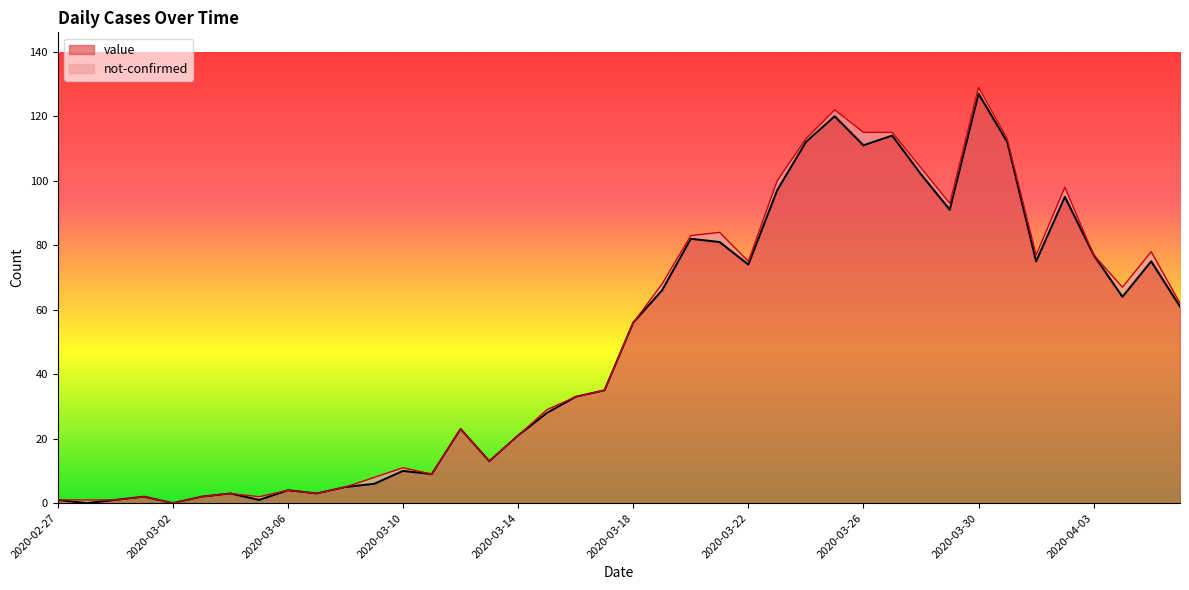

List the labels in order of value, smallest first.

2020-02-28, 2020-03-02, 2020-02-27, 2020-02-29, 2020-03-05, 2020-03-01, 2020-03-03, 2020-03-04, 2020-03-07, 2020-03-06, 2020-03-08, 2020-03-09, 2020-03-11, 2020-03-10, 2020-03-13, 2020-03-14, 2020-03-12, 2020-03-15, 2020-03-16, 2020-03-17, 2020-03-18, 2020-04-06, 2020-04-04, 2020-03-19, 2020-03-22, 2020-04-01, 2020-04-05, 2020-04-03, 2020-03-21, 2020-03-20, 2020-03-29, 2020-04-02, 2020-03-23, 2020-03-28, 2020-03-26, 2020-03-24, 2020-03-31, 2020-03-27, 2020-03-25, 2020-03-30